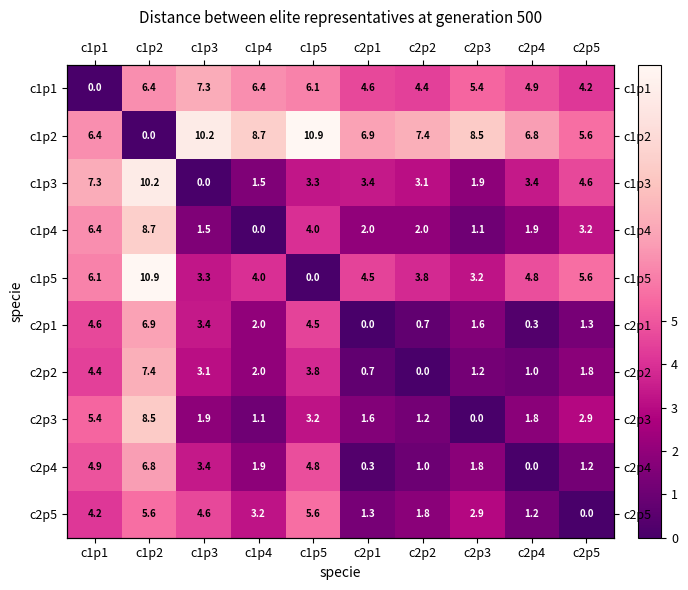

The c2p2 series shows 1.8 at c2p5. True or false?

True